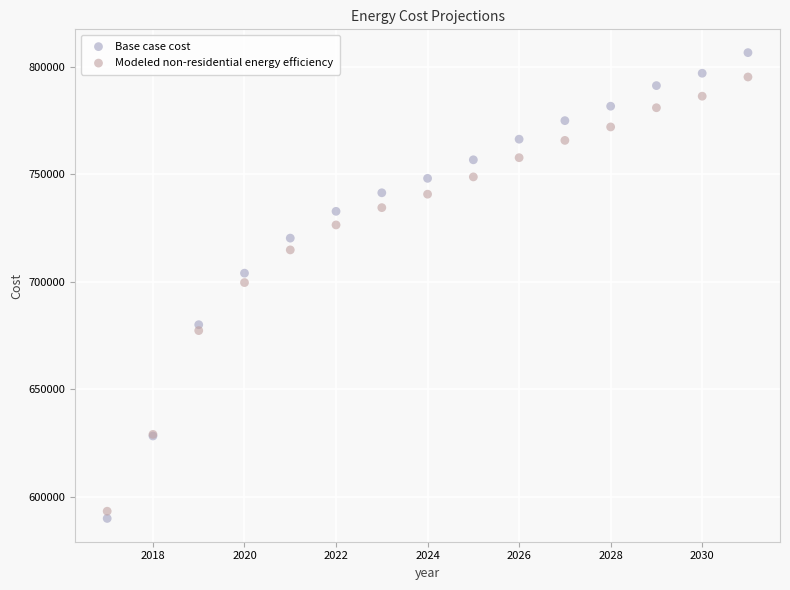

Which series contains the highest Y value?

Base case cost